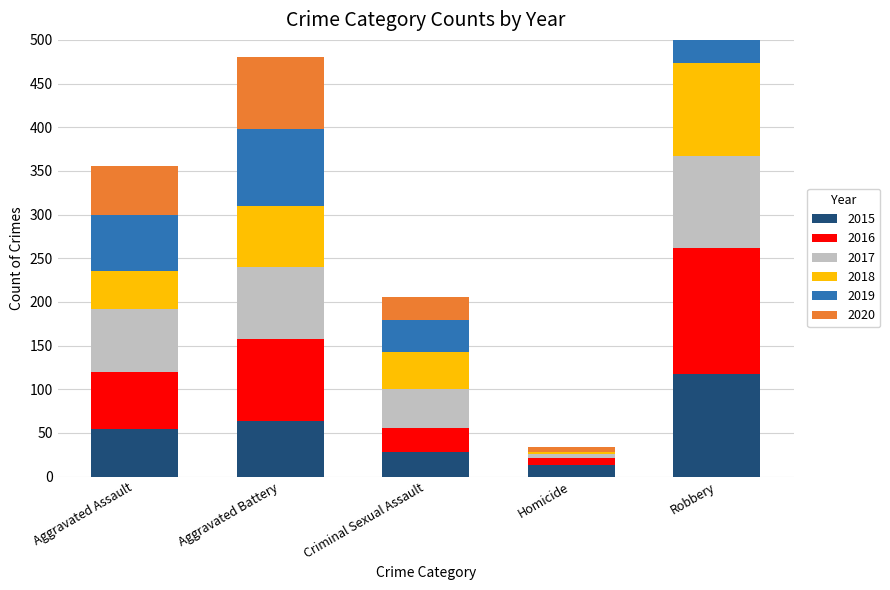

Reading left to right, what are all the values shown in this chart?

2015: Aggravated Assault=54	Aggravated Battery=64	Criminal Sexual Assault=28	Homicide=13	Robbery=117
2016: Aggravated Assault=66	Aggravated Battery=93	Criminal Sexual Assault=28	Homicide=8	Robbery=145
2017: Aggravated Assault=72	Aggravated Battery=83	Criminal Sexual Assault=44	Homicide=5	Robbery=105
2018: Aggravated Assault=43	Aggravated Battery=70	Criminal Sexual Assault=43	Homicide=2	Robbery=107
2019: Aggravated Assault=65	Aggravated Battery=88	Criminal Sexual Assault=36	Homicide=0	Robbery=75
2020: Aggravated Assault=56	Aggravated Battery=82	Criminal Sexual Assault=26	Homicide=6	Robbery=102